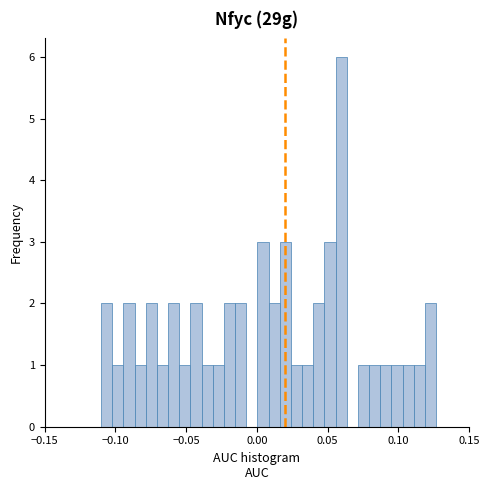

Around what value on the x-axis is the tallest bar? Give the approximate position of its centre, as read against the axis.

0.060